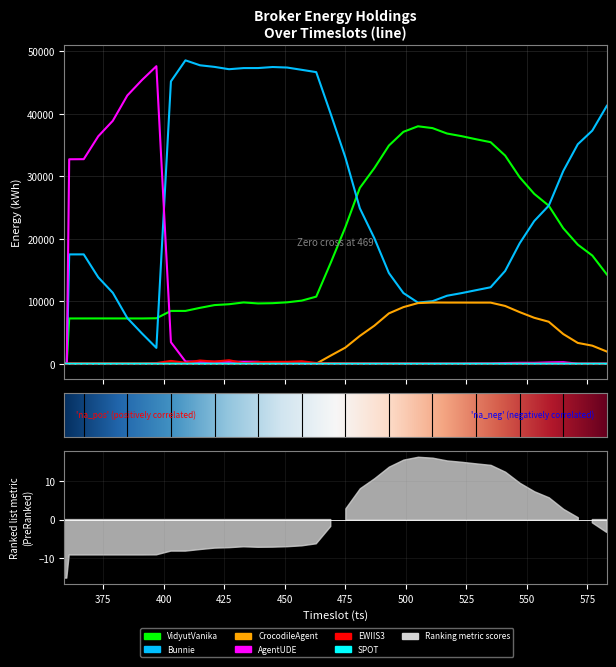

True or false: AgentUDE has more than 2 points higher than both neighbors.

True